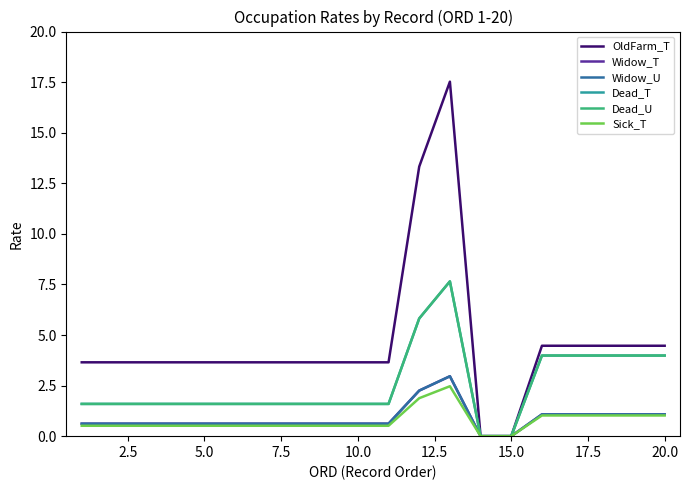

Is this an area chart (filled region under the line)?

No